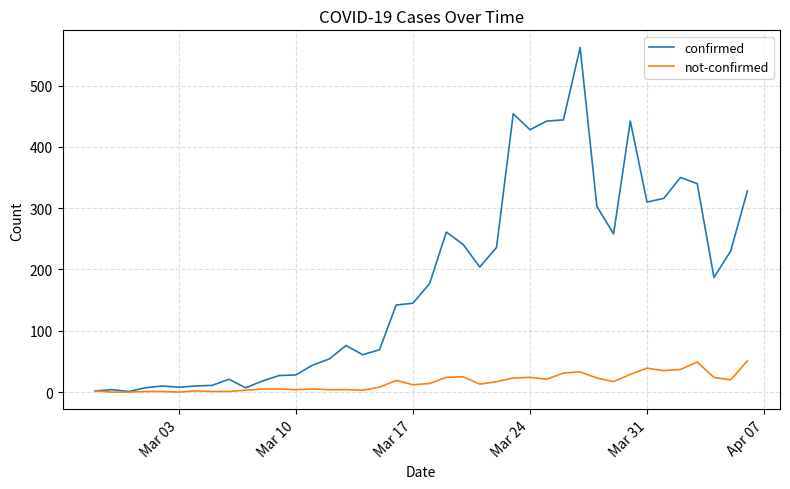

What is the maximum value shown in the chart?

562